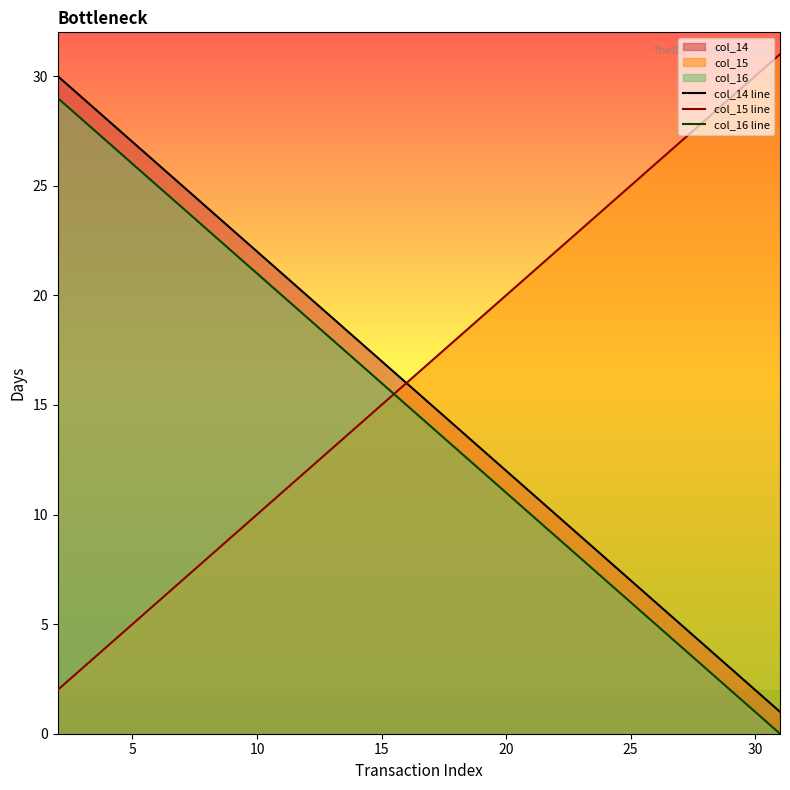

Does the chart have visible grid lines?

No